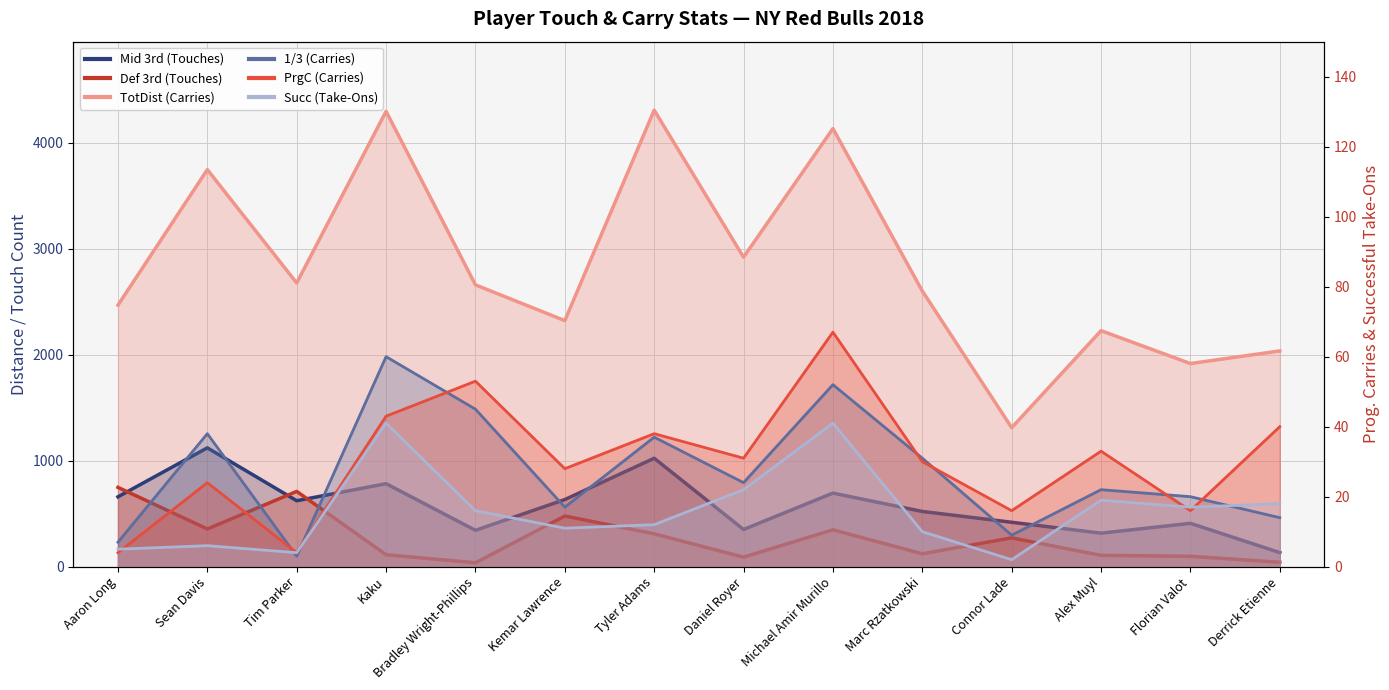

What is the difference between the maximum and minimum values in the TotDist (Carries) series?

2995